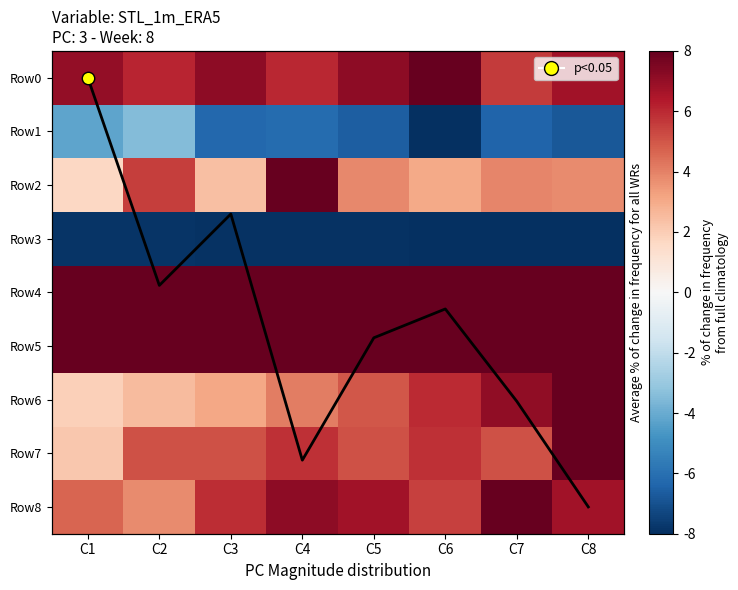

Which category has the lowest value across all series?

C6